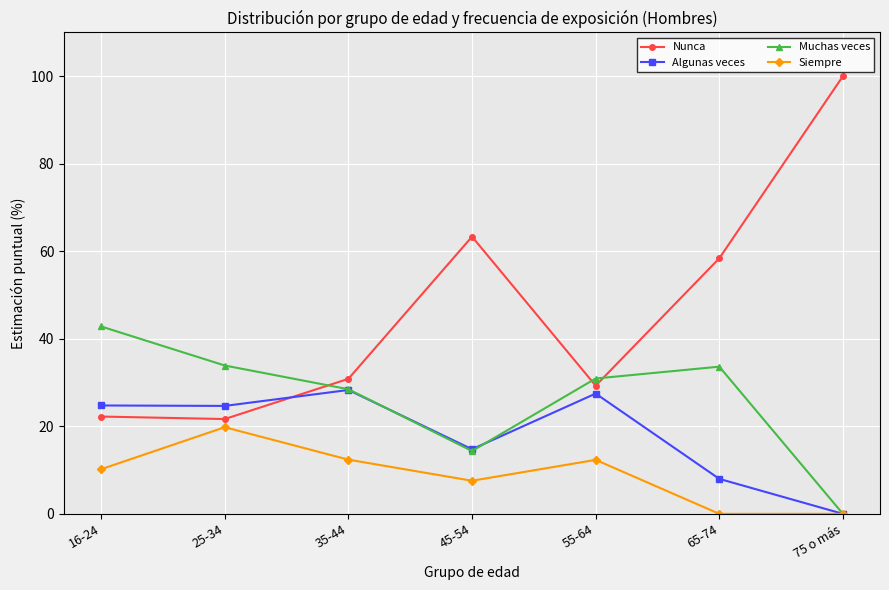

True or false: Nunca and Algunas veces intersect in this chart.

True